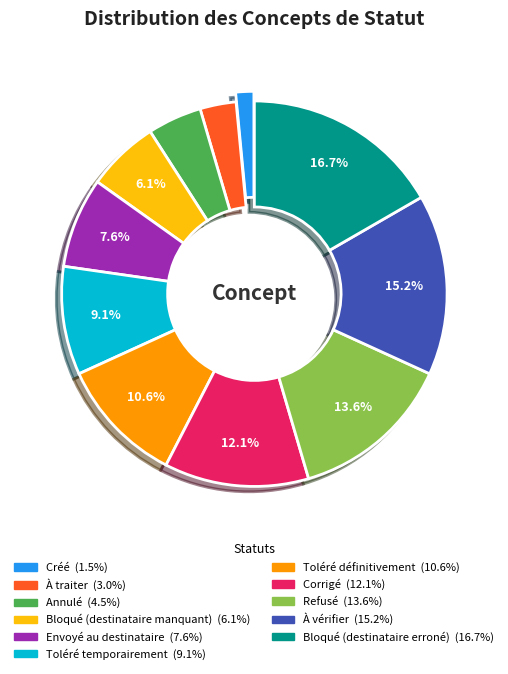

Is À vérifier the majority of the pie?

No